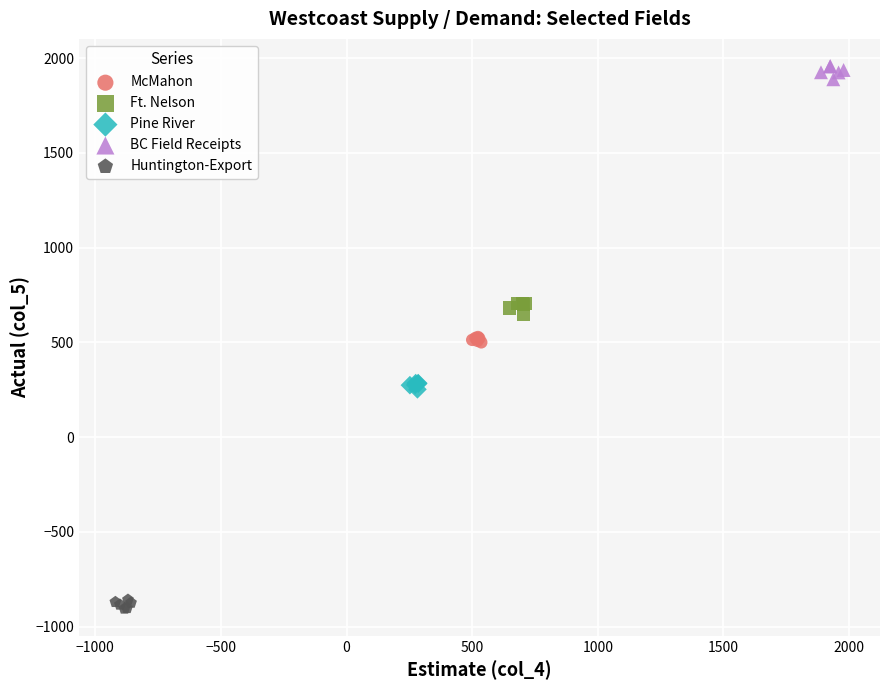

What are all the series names shown in the legend?

McMahon, Ft. Nelson, Pine River, BC Field Receipts, Huntington-Export